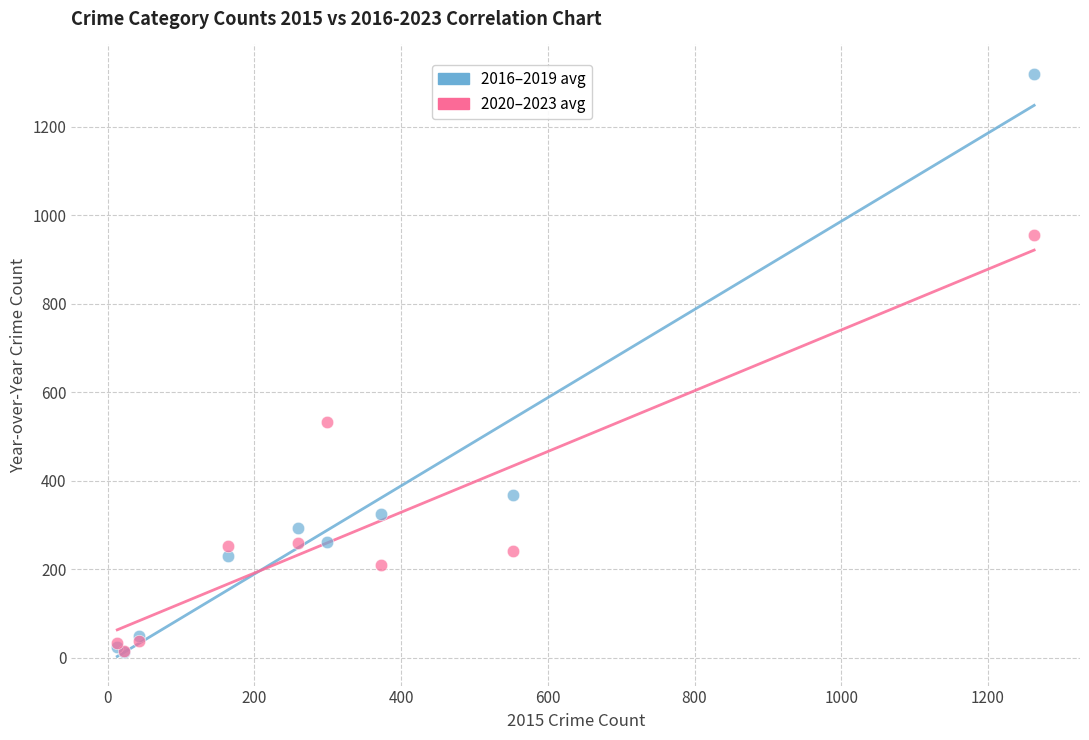

In the 2020–2023 avg series, what Y value is closest to 485?

533.0